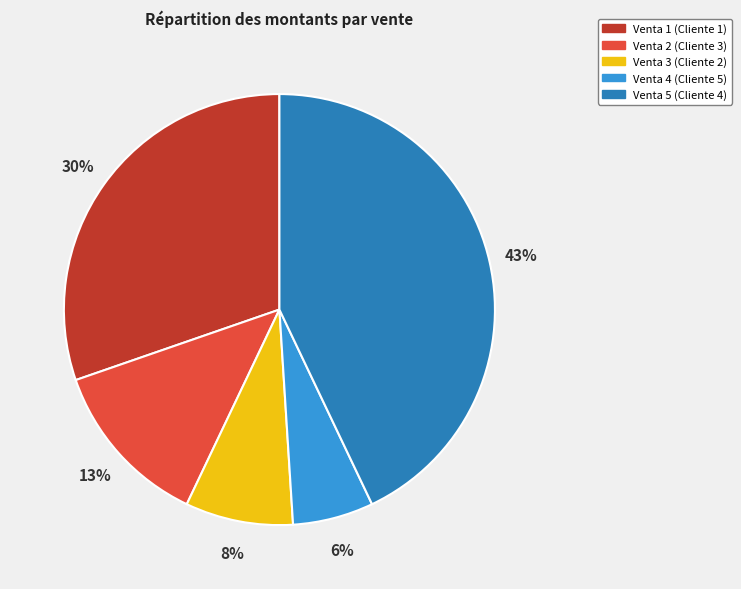

Is the sum of Venta 5 (Cliente 4) and Venta 2 (Cliente 3) greater than half?

Yes